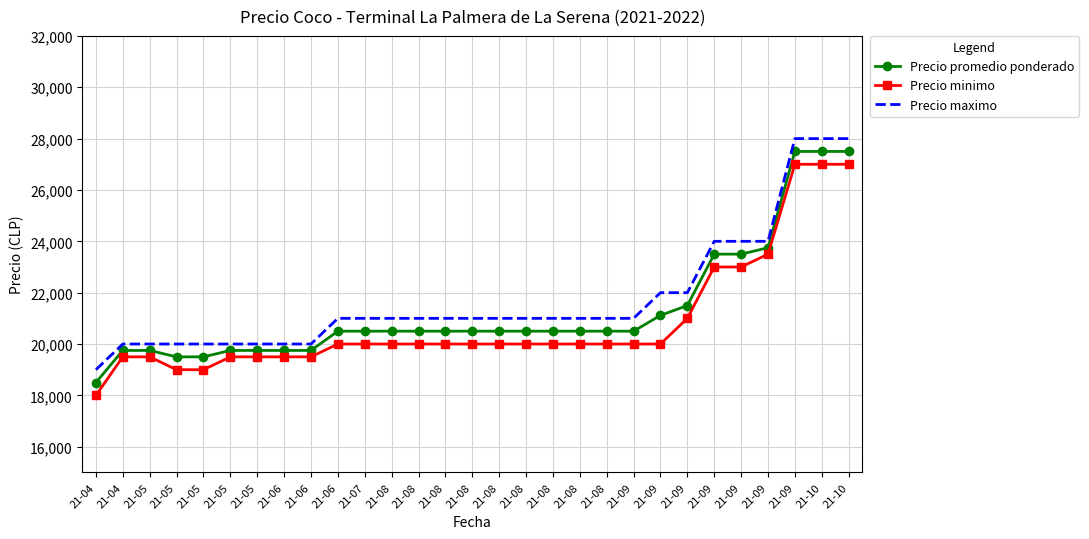

What are all the series names shown in the legend?

Precio promedio ponderado, Precio minimo, Precio maximo